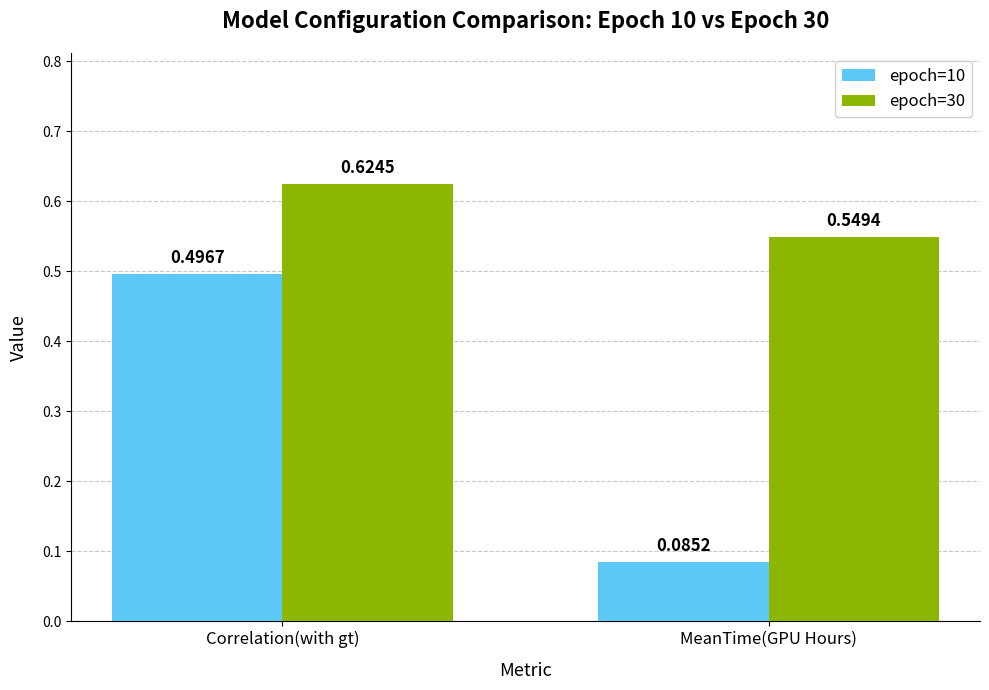

Which series changed the most between Correlation(with gt) and MeanTime(GPU Hours)?

epoch=10